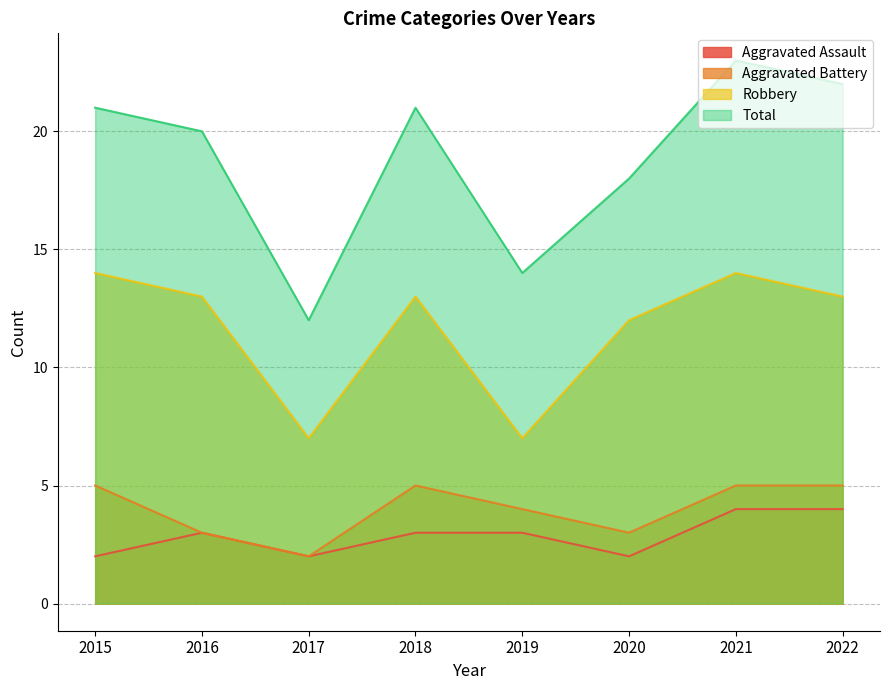

Reading right to left, what are all the values shown in this chart?

Aggravated Assault: 4	4	2	3	3	2	3	2
Aggravated Battery: 5	5	3	4	5	2	3	5
Robbery: 13	14	12	7	13	7	13	14
Total: 22	23	18	14	21	12	20	21